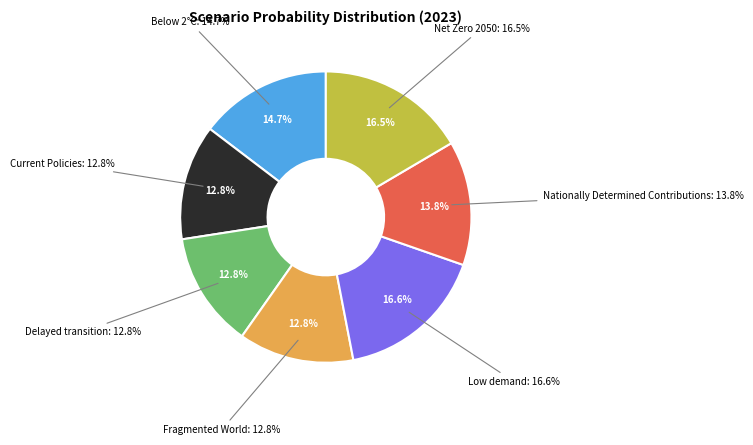

True or false: Low demand accounts for 17% of the total.

True